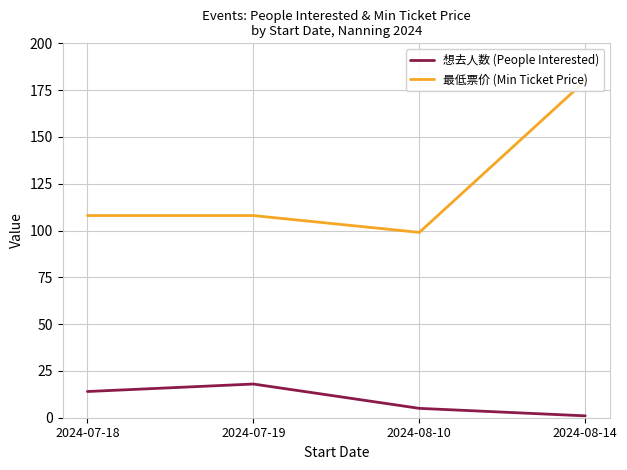

What is the total value across all series at 2024-08-14?

181